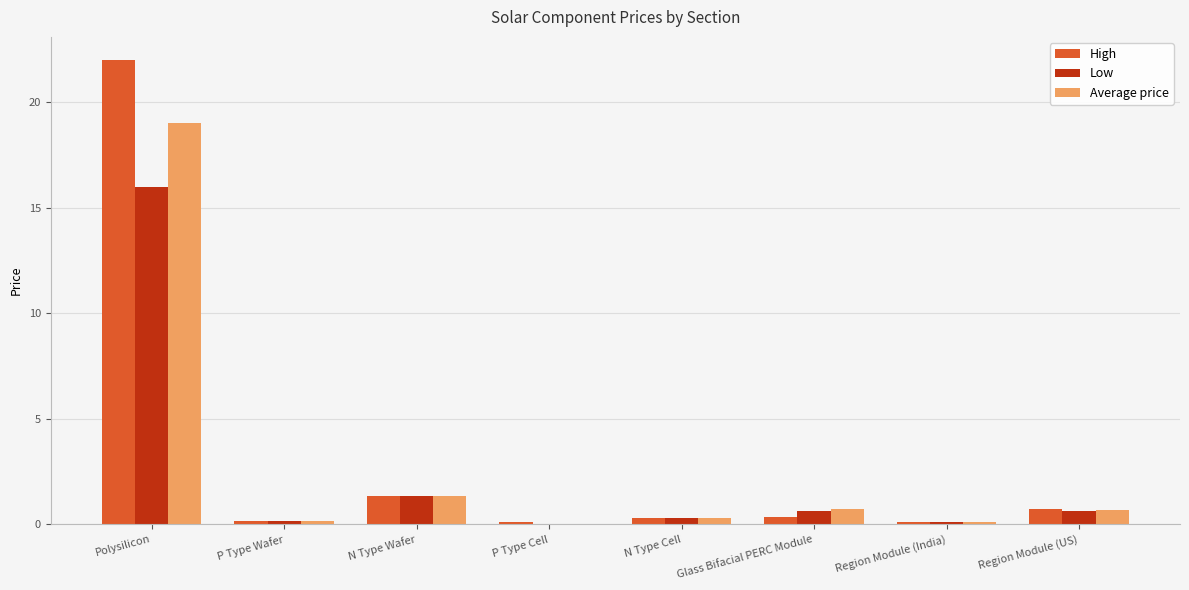

What is the difference between the Average price values at Region Module (India) and Region Module (US)?

0.6